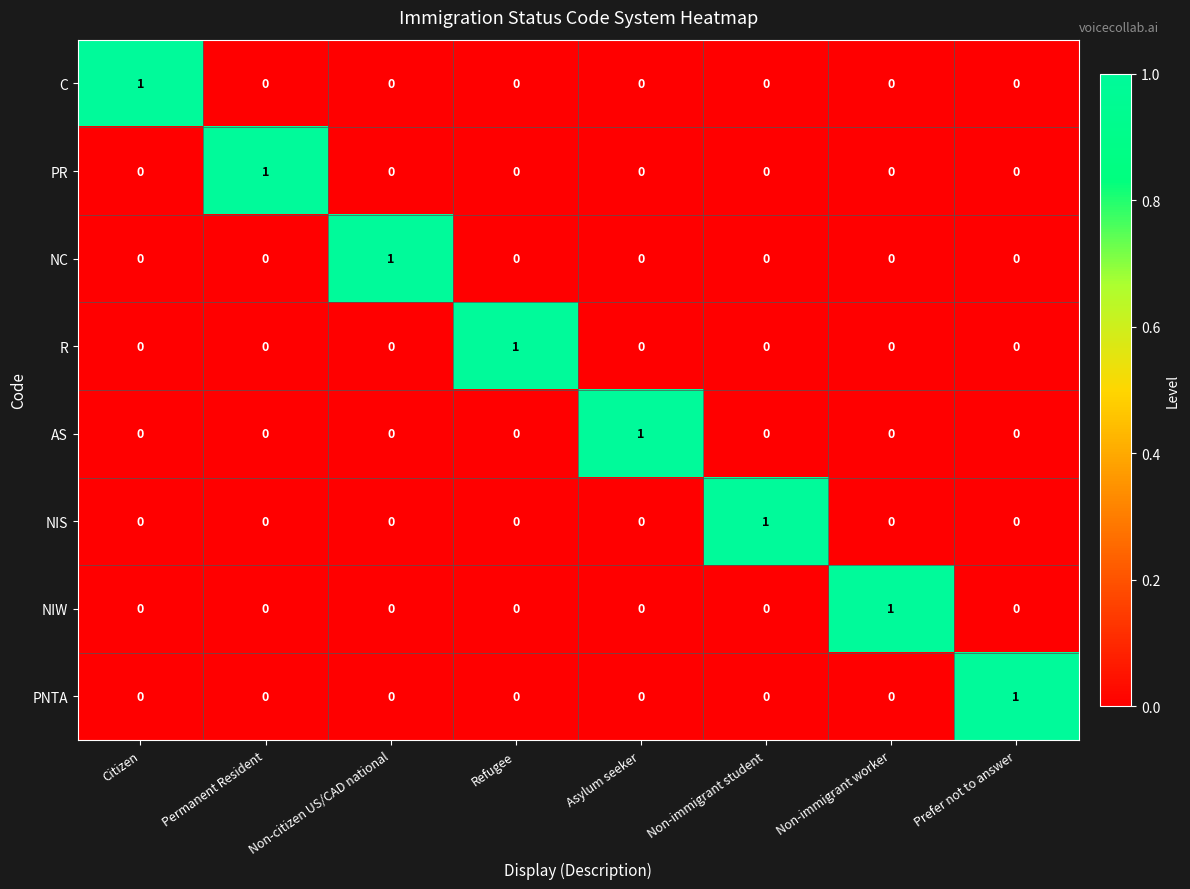

The value of C at Refugee is 0. True or false?

True